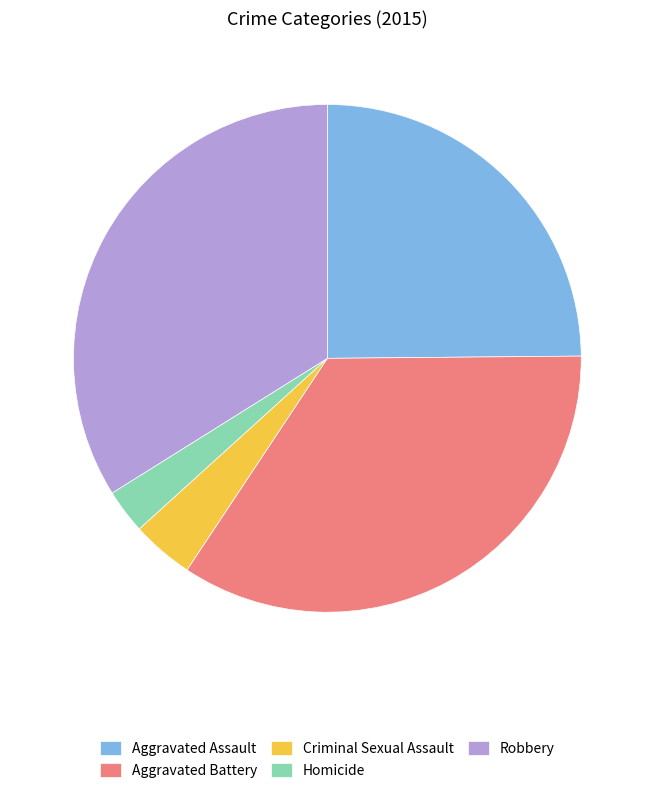

Does Aggravated Assault represent more than half of the total?

No